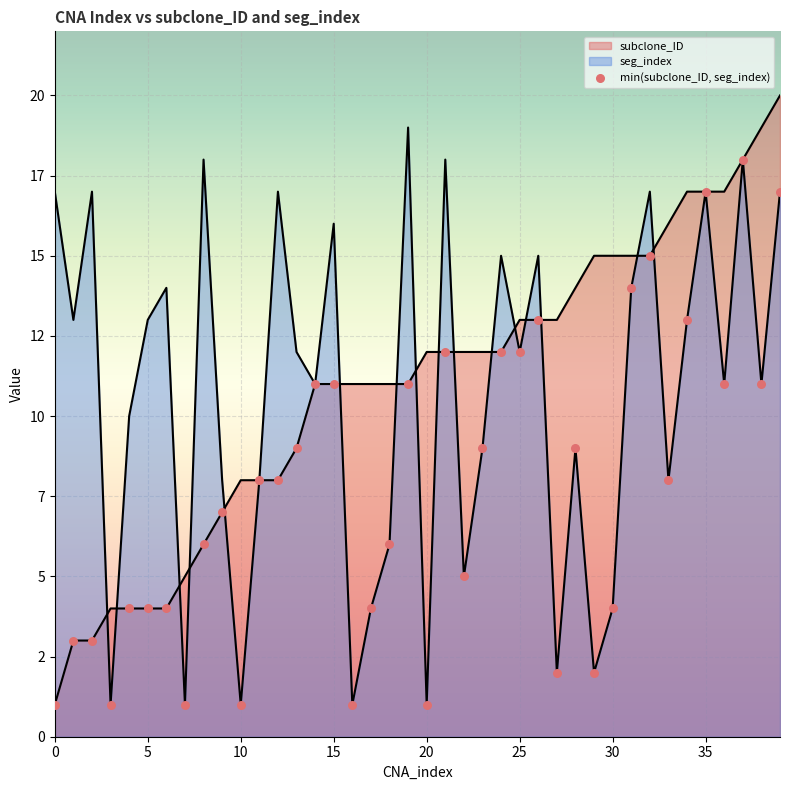

Which series has the widest spread of Y values?

subclone_ID